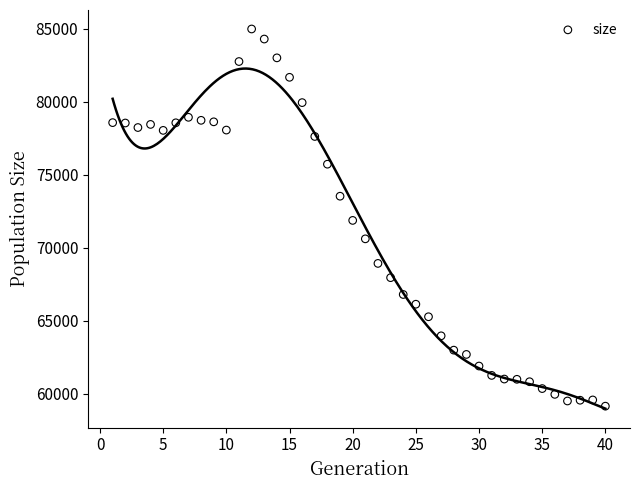

What is the range of X values (max minus min)?

39